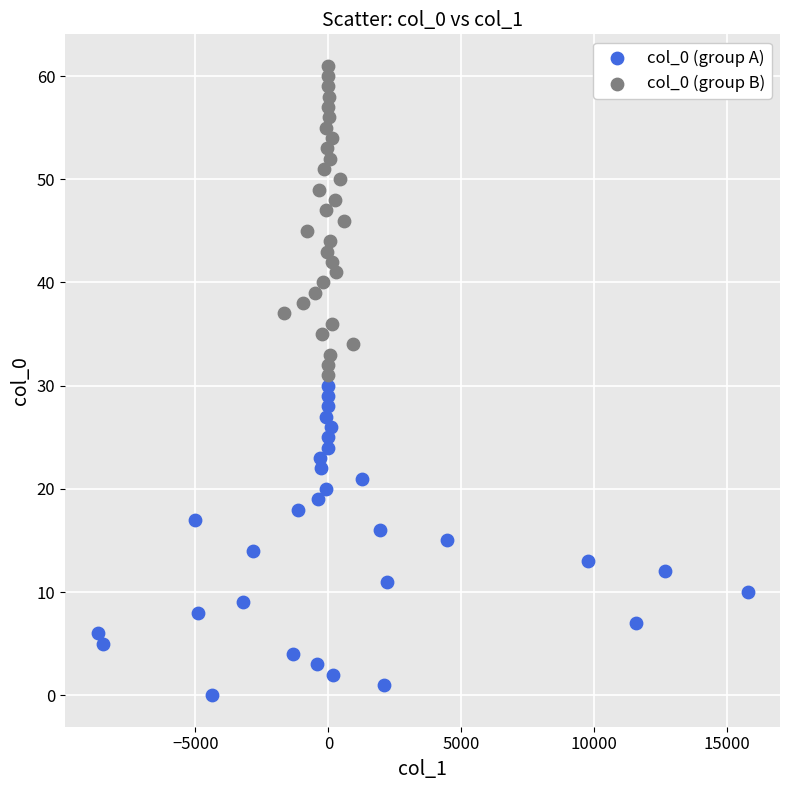

Which series reaches the maximum Y coordinate?

col_0 (group B)